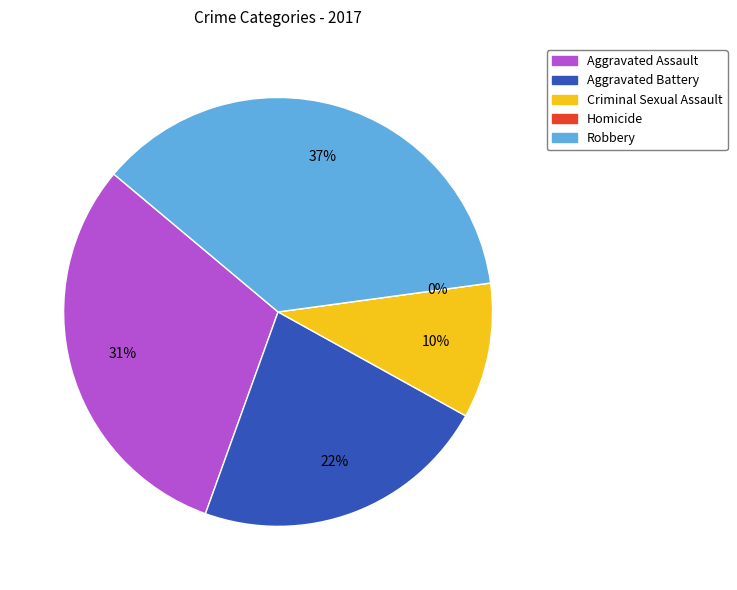

Rank the categories by value from lowest to highest.

Homicide, Criminal Sexual Assault, Aggravated Battery, Aggravated Assault, Robbery